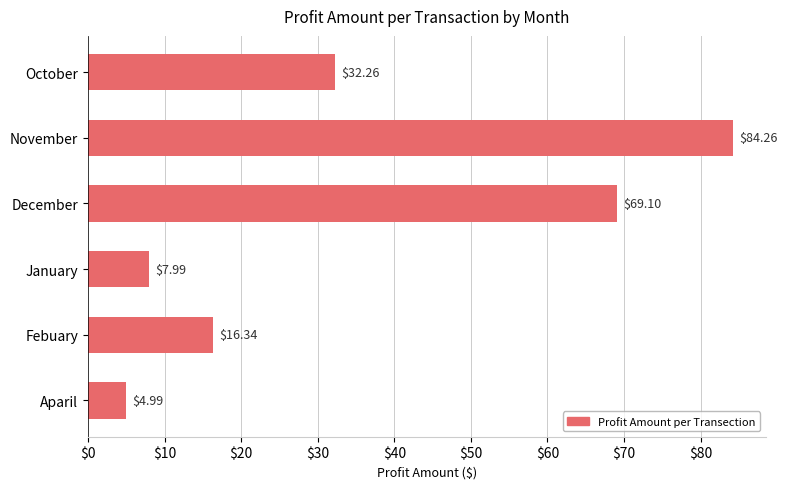

What is the ratio of the value at December to the value at Aparil?

13.8